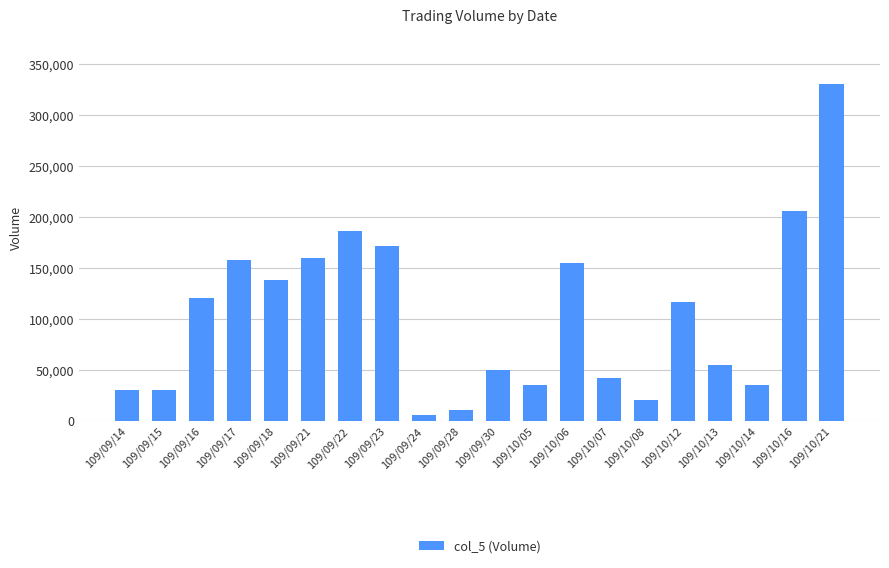

What is the maximum value shown in the chart?

330000